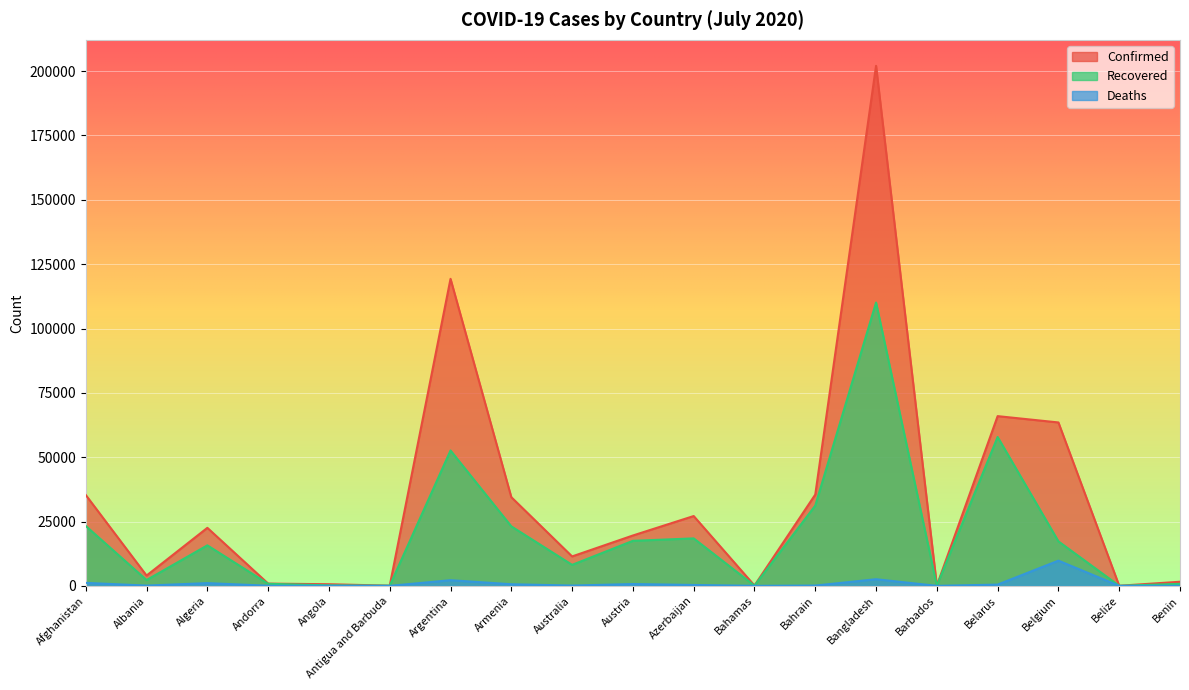

Where does the Recovered series first go above 15744?

Afghanistan